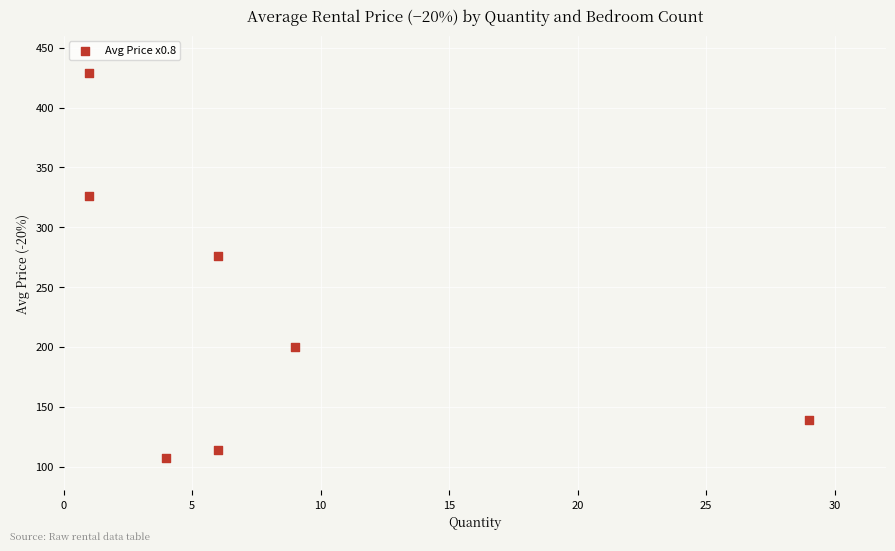

What is the range of X values (max minus min)?

28.0